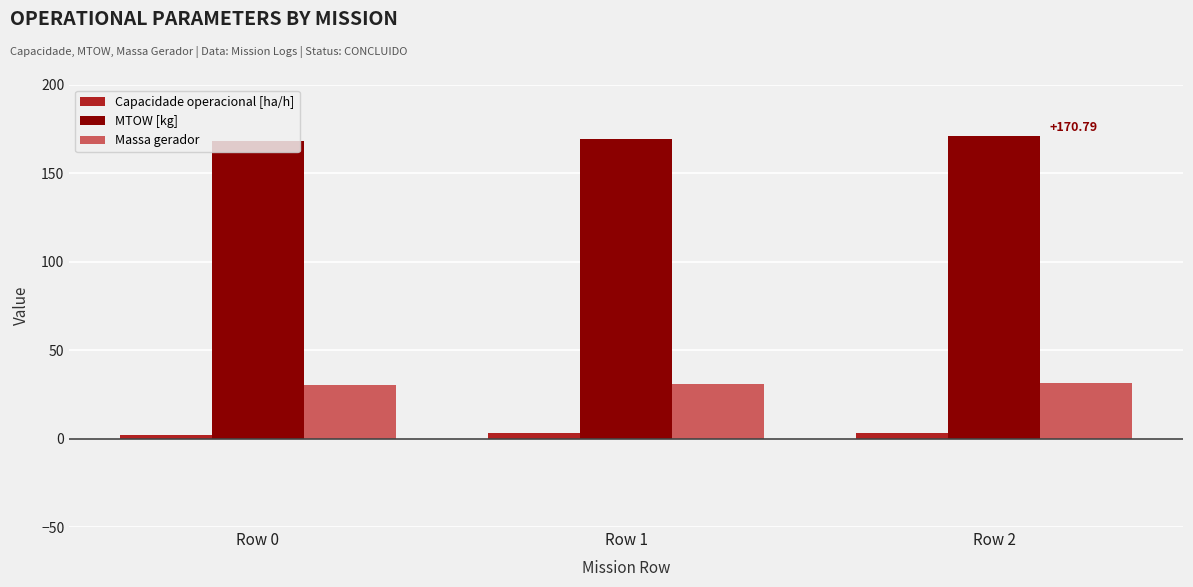

At how many categories does at least one series exceed 12?

3